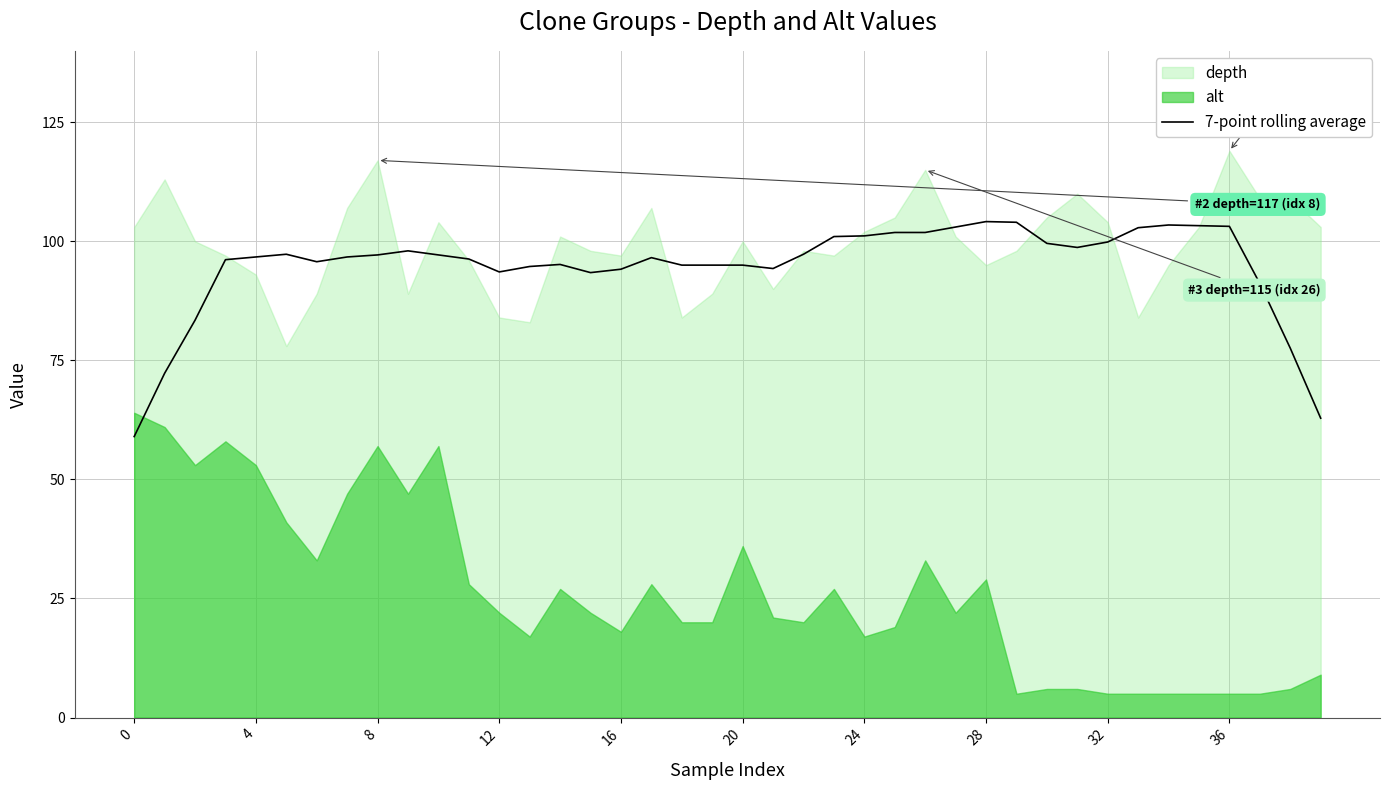

What is the difference between the maximum and minimum values?

45.1